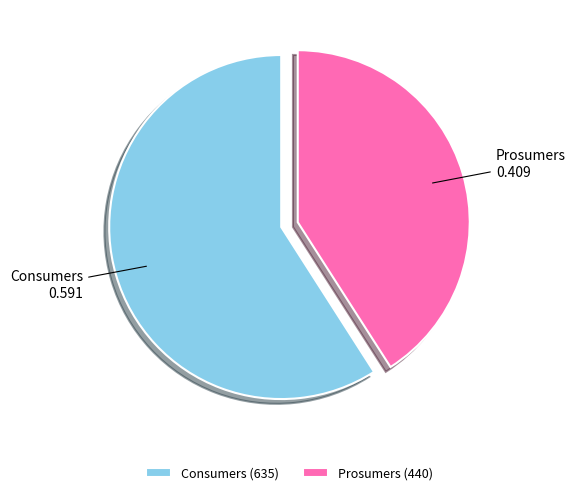

Is it true that Consumers is 70% of the pie?

False